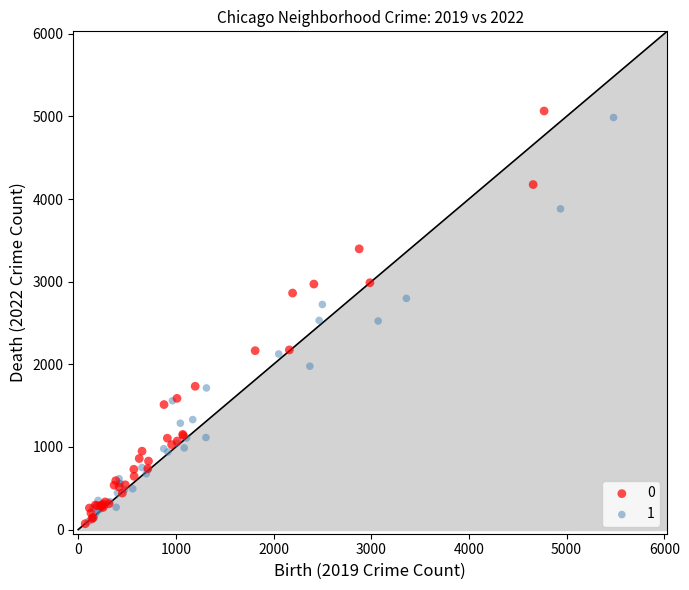

What are all the series names shown in the legend?

0, 1